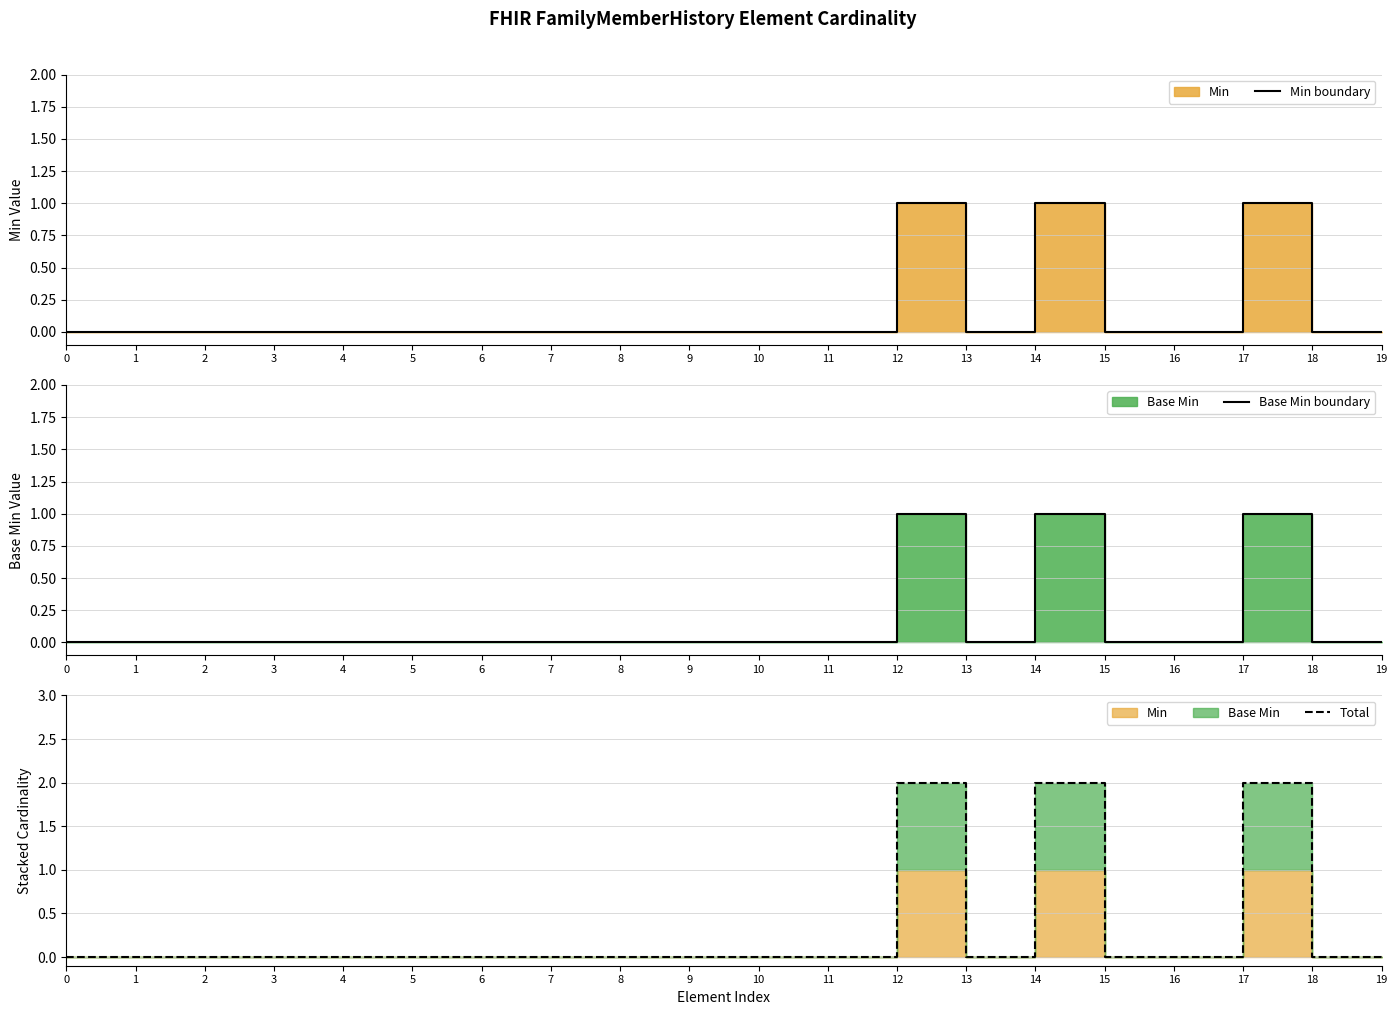

How many interior local peaks does the Total series have?

3